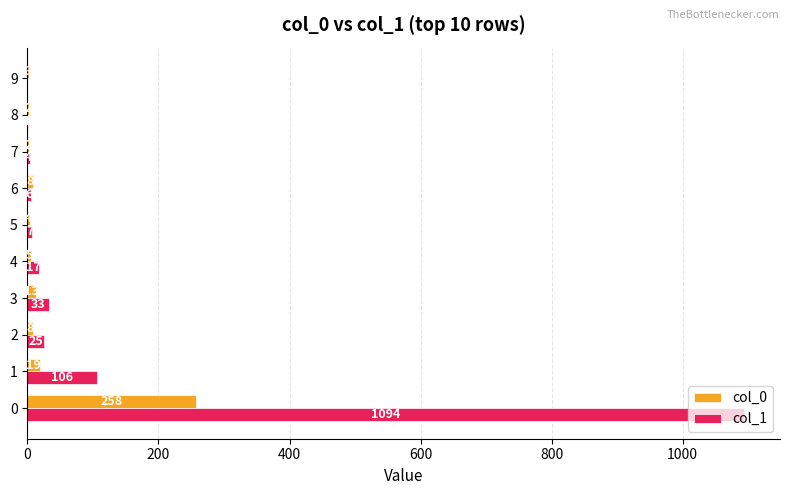

Count the number of categories in the chart.

10